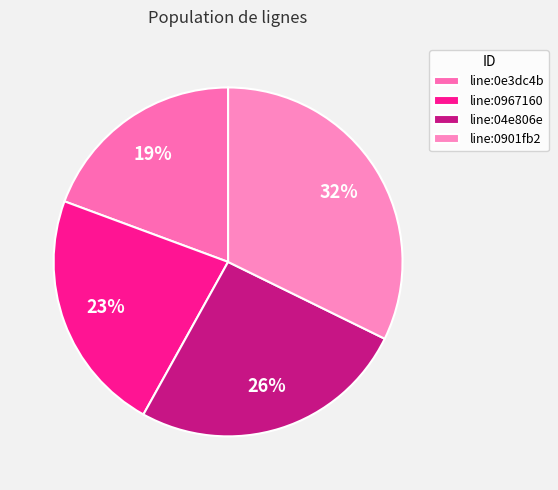

How many segments does this pie chart have?

4